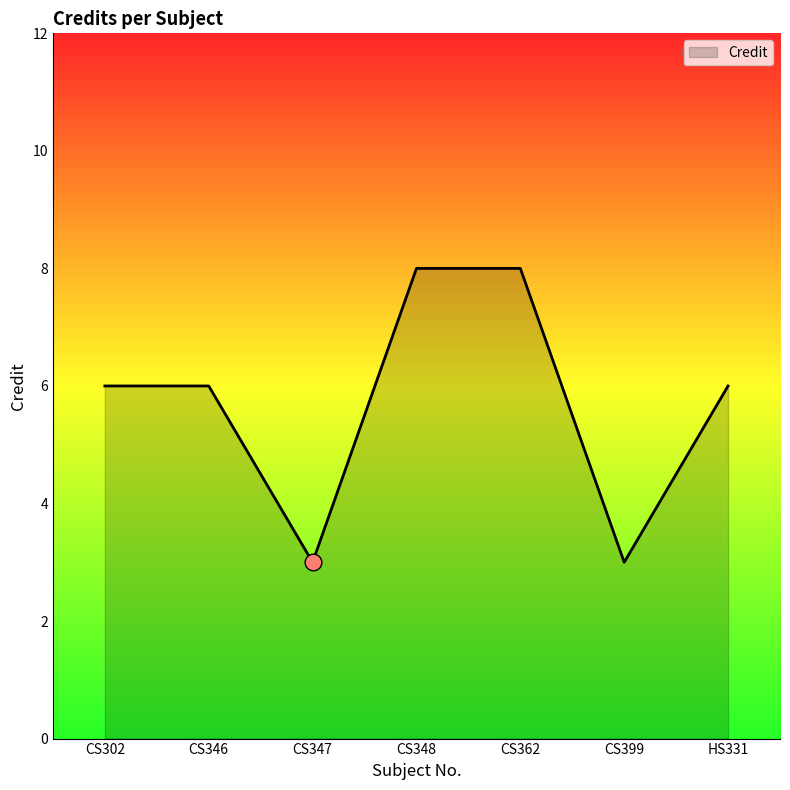

What is the sum of all values?

40